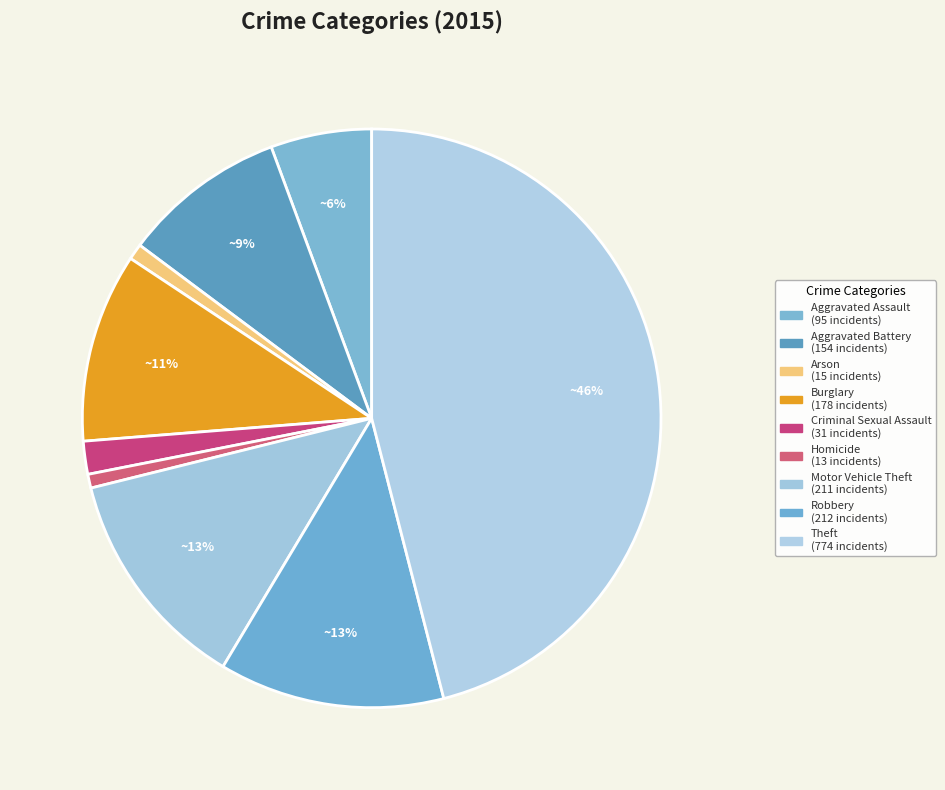

Count the number of slices in the pie.

9